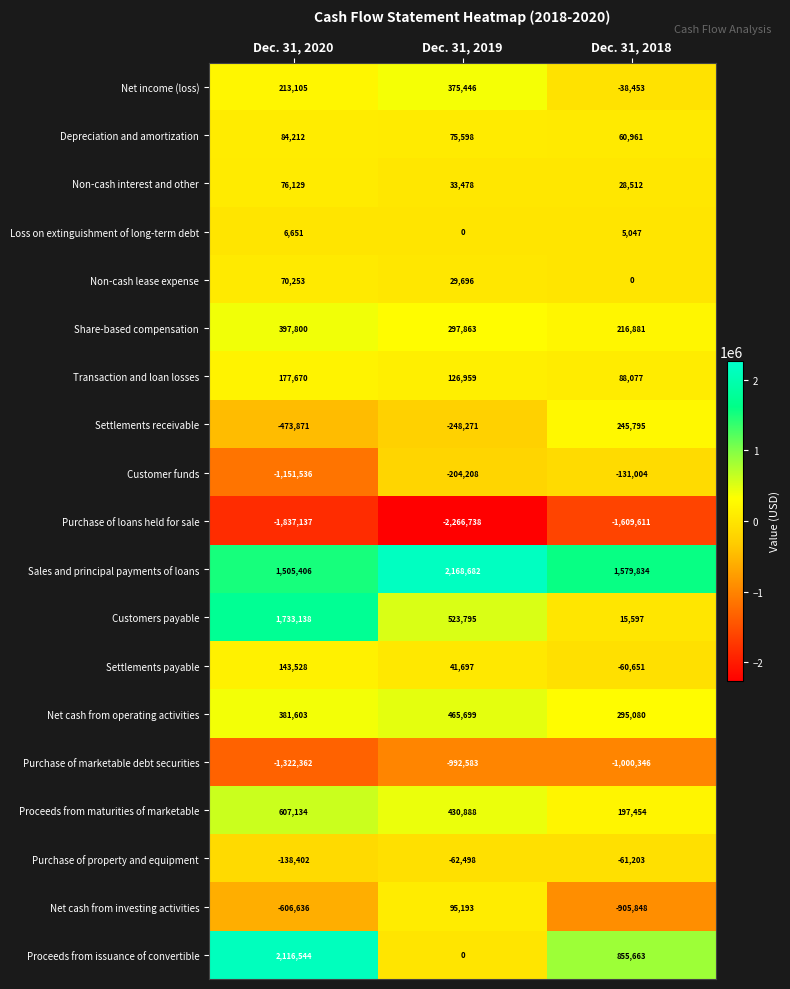

The Net cash from operating activities series shows 295080 at Dec. 31, 2018. True or false?

True